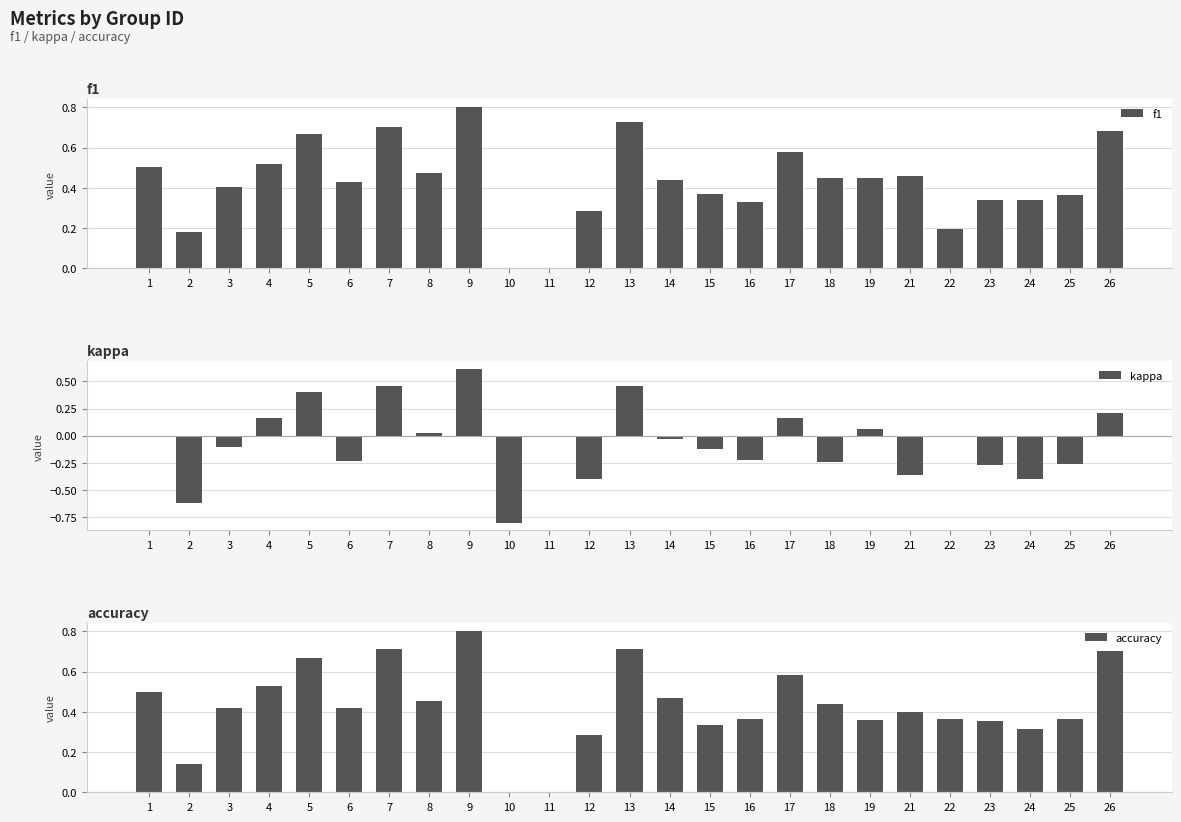

What is the minimum value shown in the chart?

-0.8